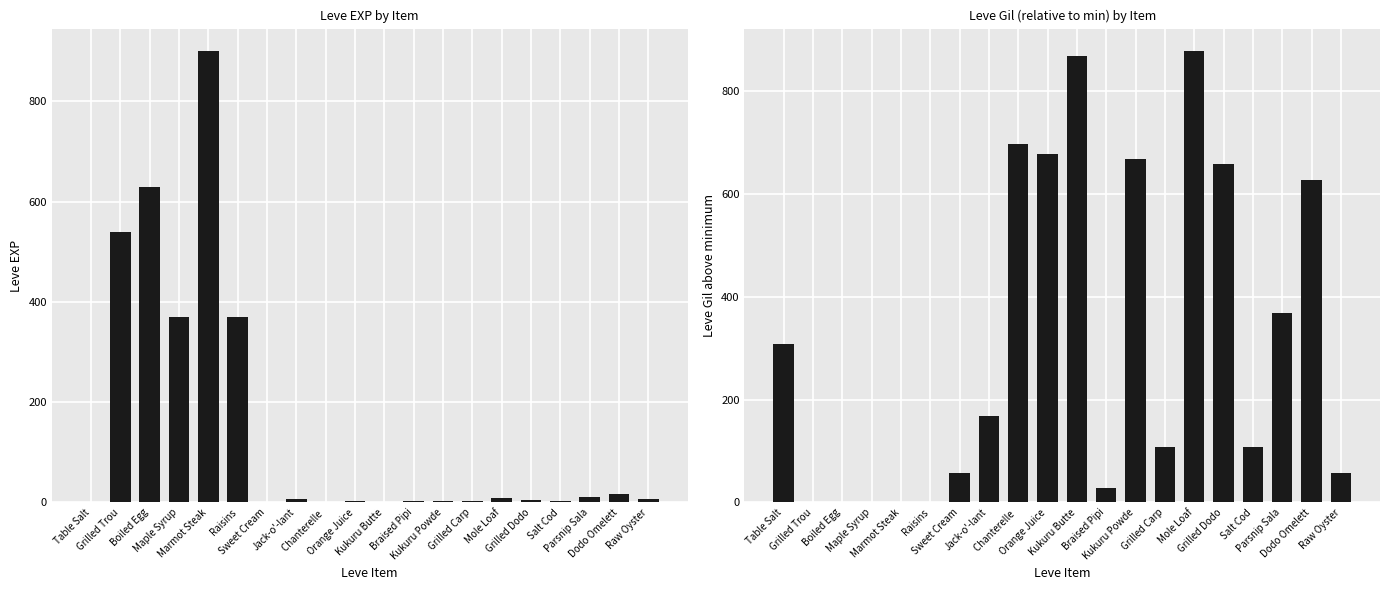

How many bars are there in each group?

2